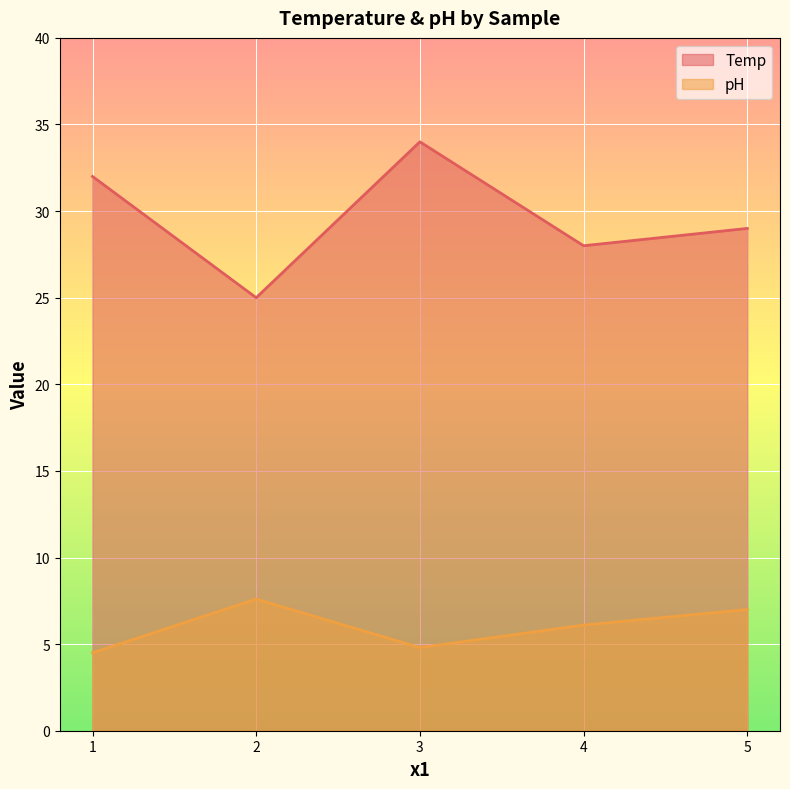

How many lines are shown in the chart?

2